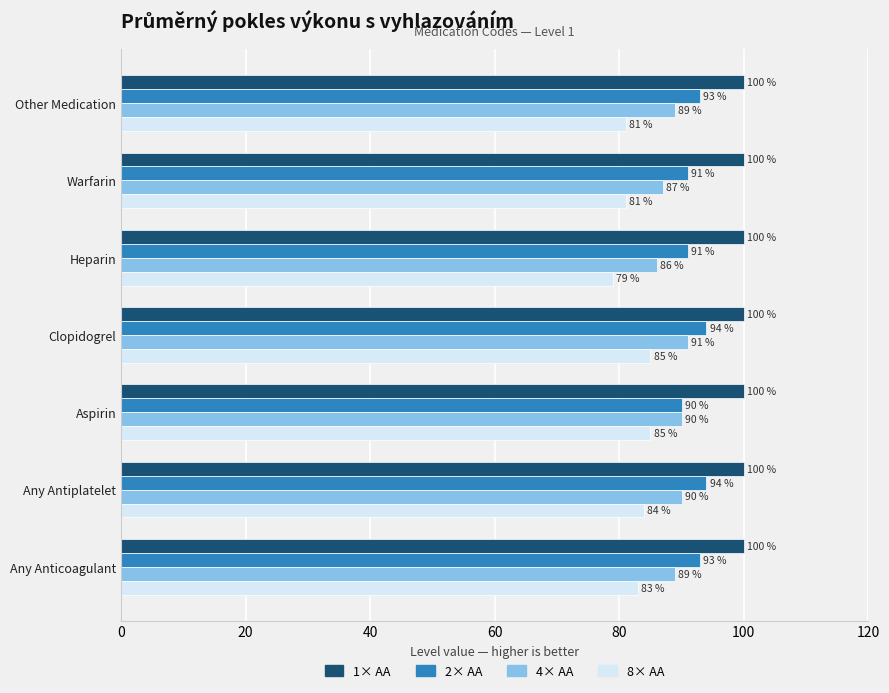

At Other Medication, list the series in order from largest to smallest.

1× AA, 2× AA, 4× AA, 8× AA